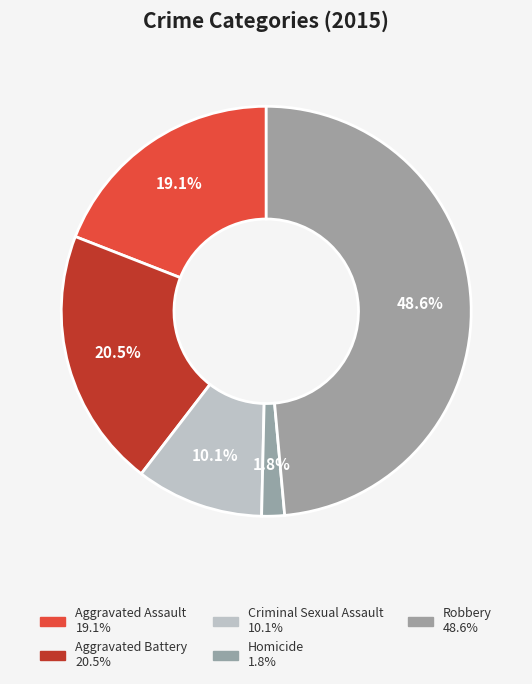

Count the number of slices in the pie.

5